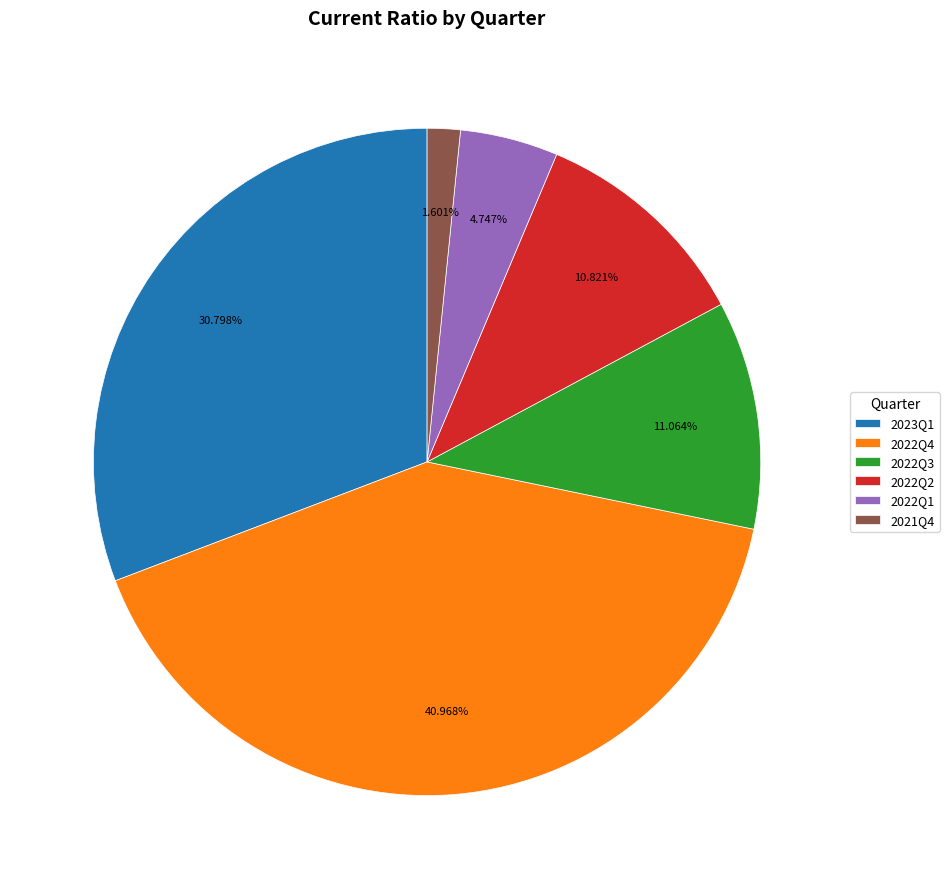

What percentage do 2022Q2 and 2022Q4 together represent?

51.8%